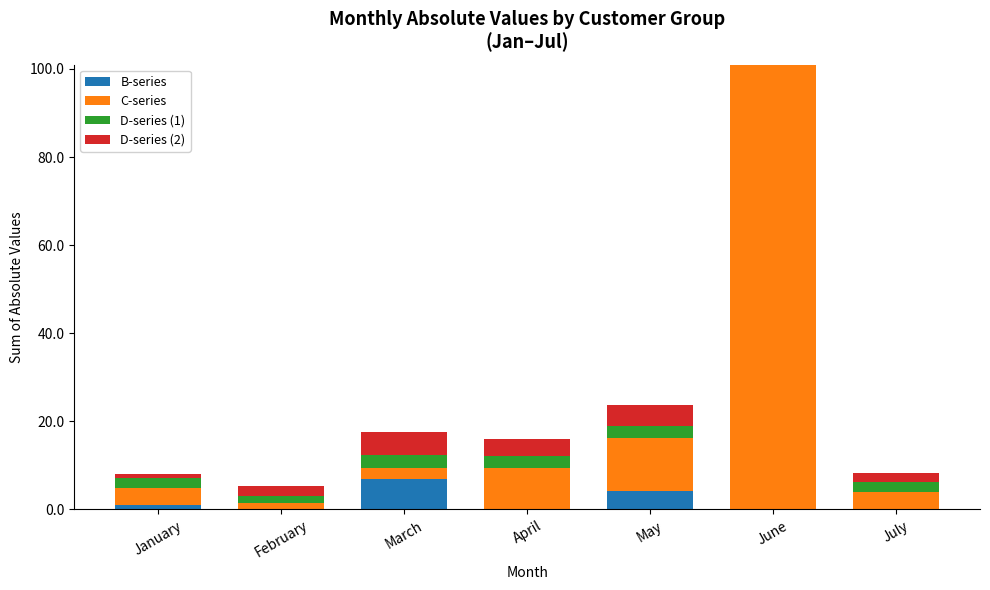

Are the bars horizontal?

No